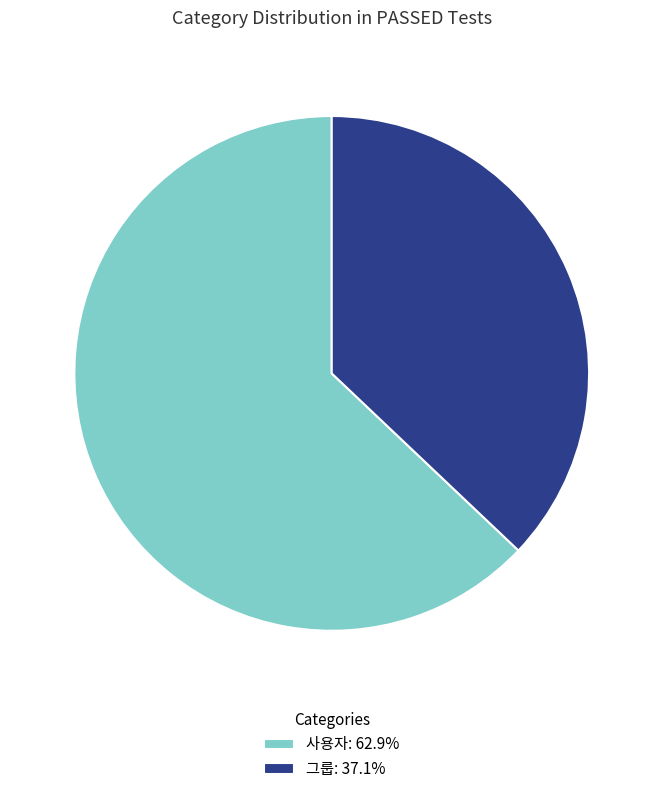

How many slices are in this pie chart?

2